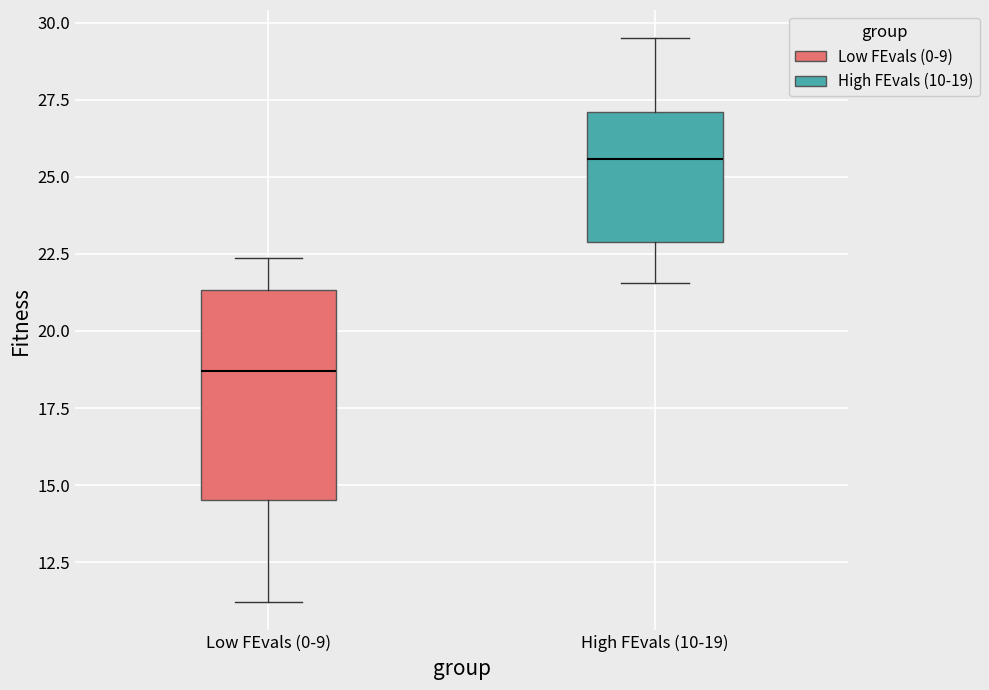

Where does the upper whisker of the box for Low FEvals (0-9) end on the y-axis? The values are not printed on the chart, so give them approximately, as read against the axis.

22.5